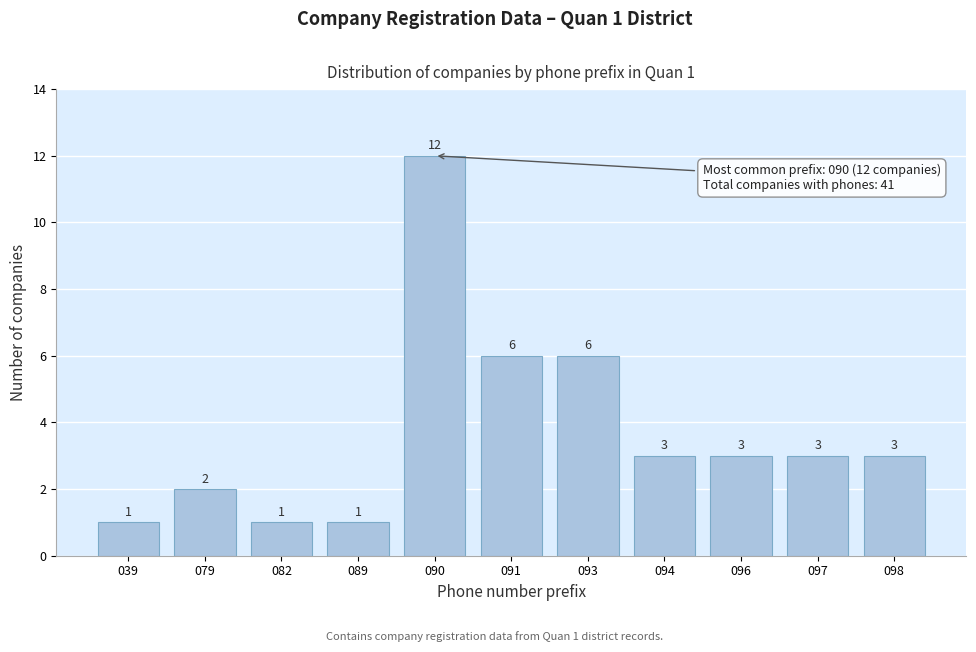

Reading left to right, transcribe all the data shown in this chart.

1	2	1	1	12	6	6	3	3	3	3